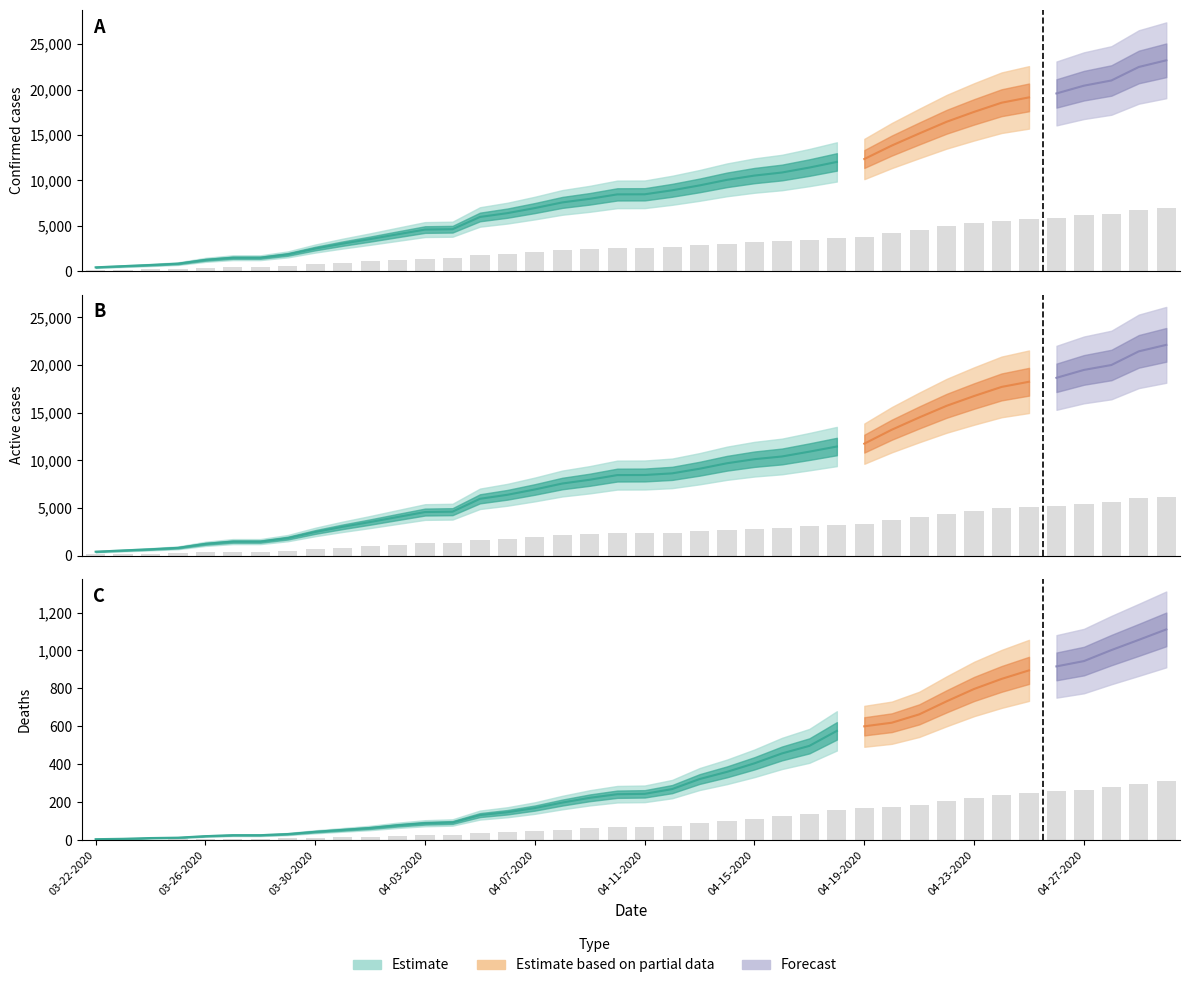

What is the difference between the highest and lowest values at 04-07-2020?

2033.5